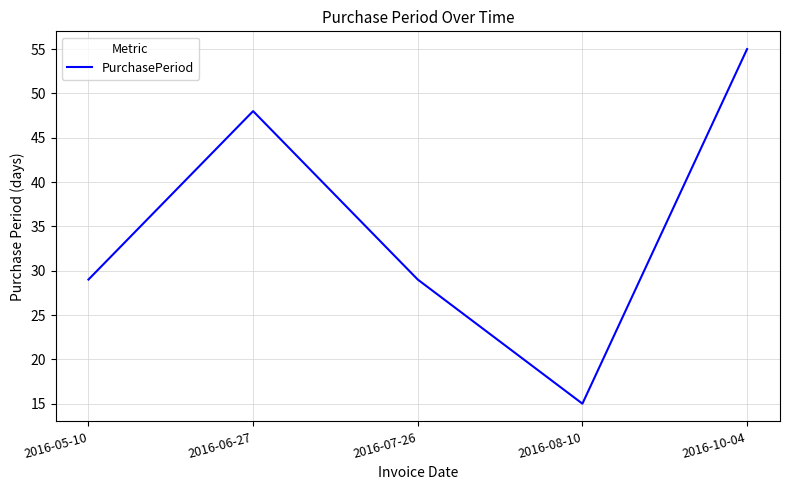

The chart shows a value of 6 at 2016-08-10. True or false?

False